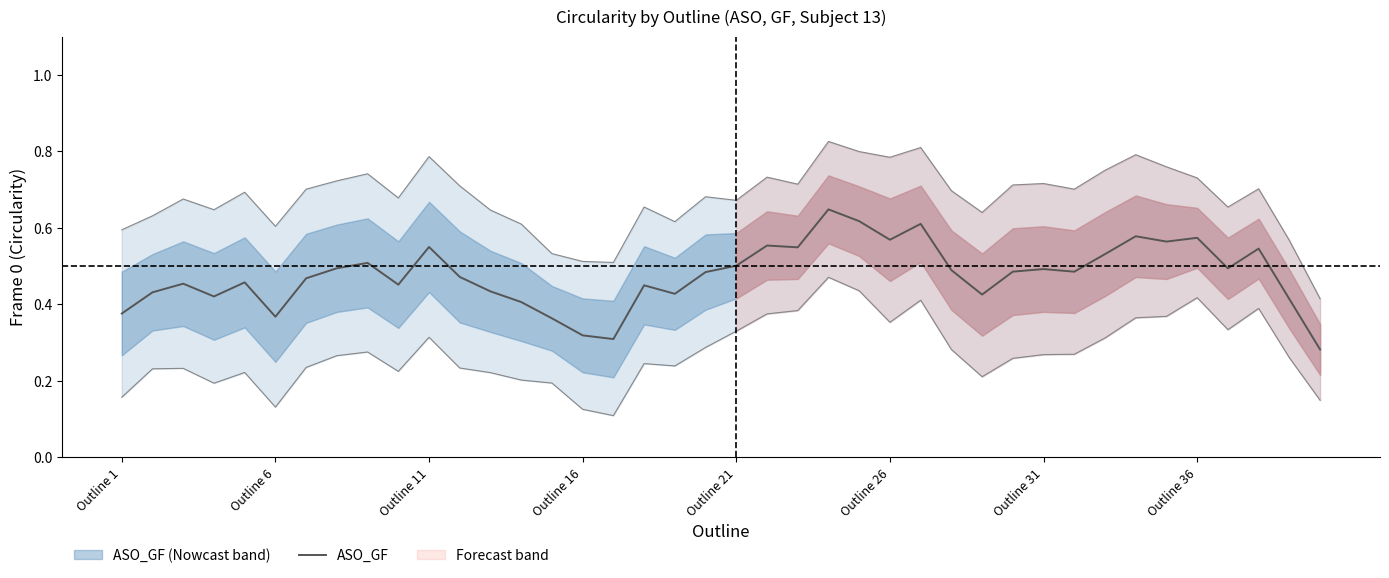

The ASO_GF series shows 0.8 at Outline 26. True or false?

False